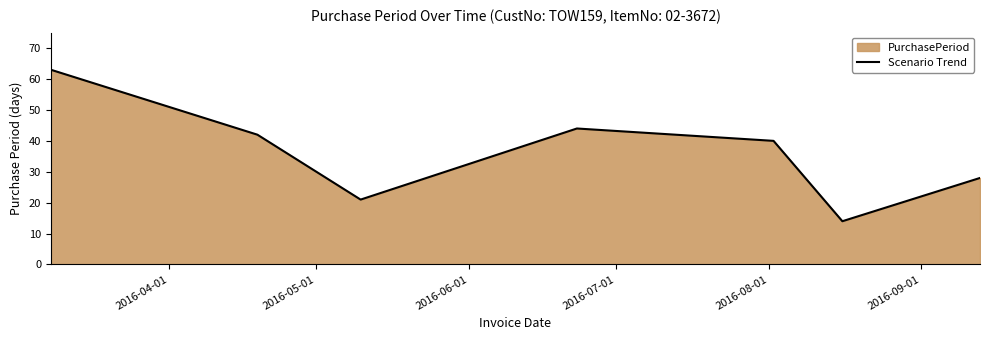

What is the maximum value shown in the chart?

63